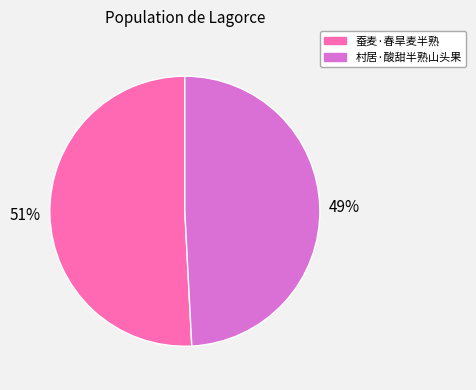

To the nearest percent, what is the combined percentage of 蚕麦·春旱麦半熟 and 村居·酸甜半熟山头果?

100%